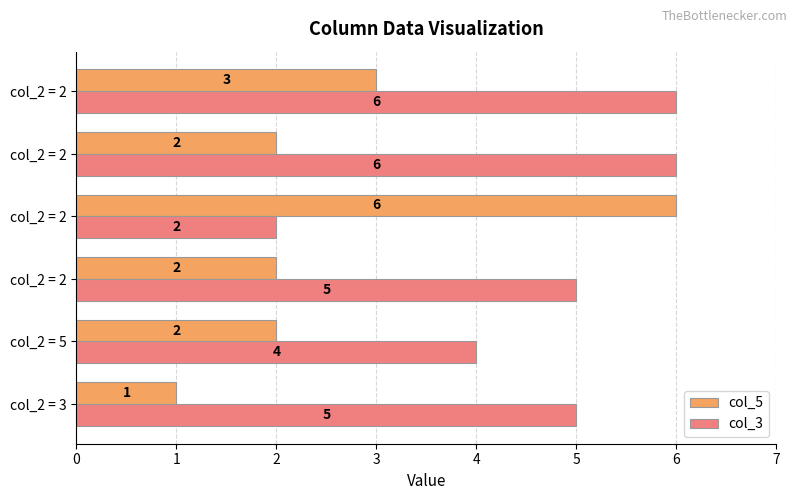

What is the difference between the maximum and minimum values in the col_5 series?

5